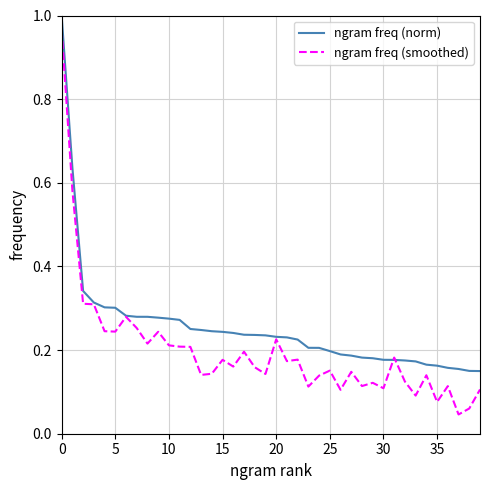

Which series has the widest spread of values?

ngram freq (smoothed)